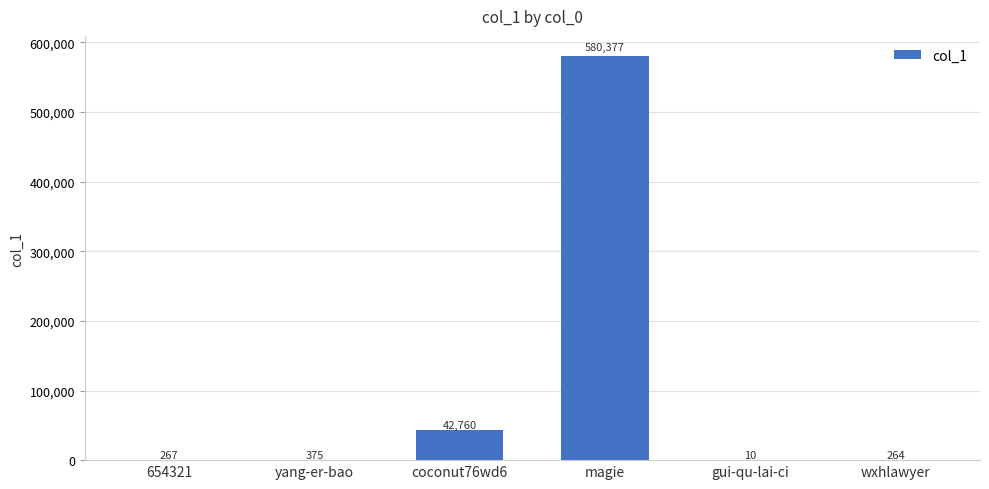

The value at wxhlawyer is 264. True or false?

True